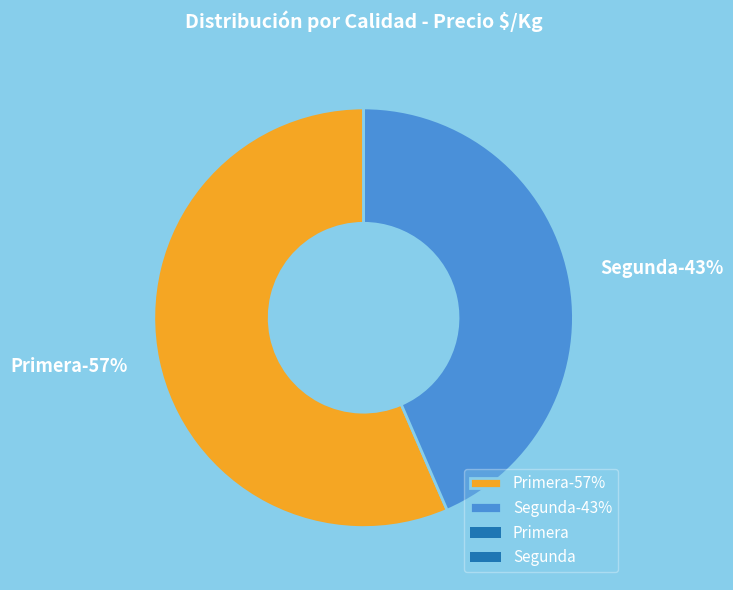

Is there any slice that represents more than half of the pie?

Yes